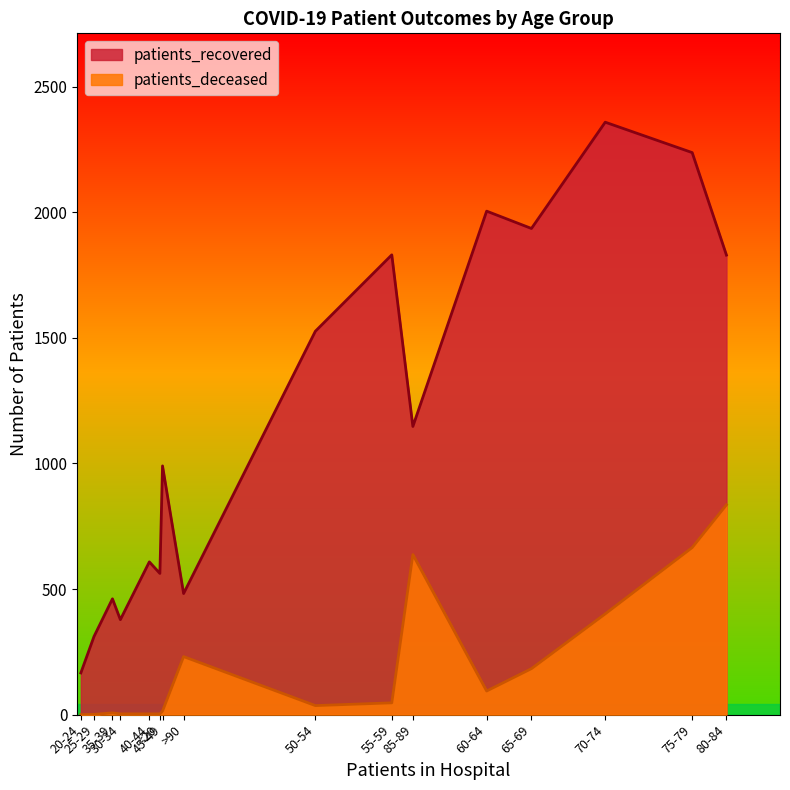

Which has a higher value, 75-79 or 30-34?

75-79